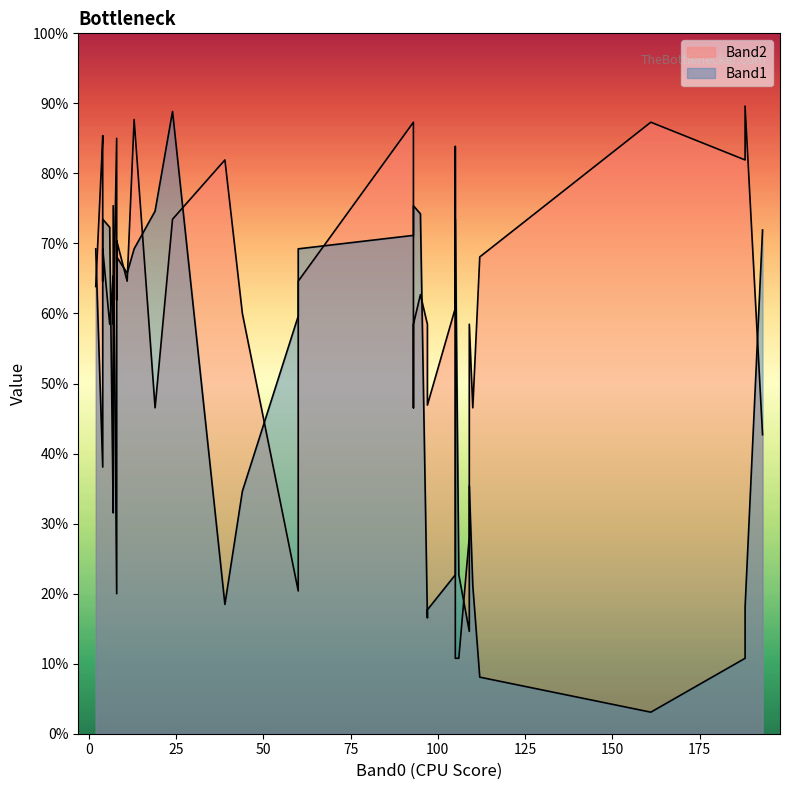

At which category does Band1 reach its first local valley?

1